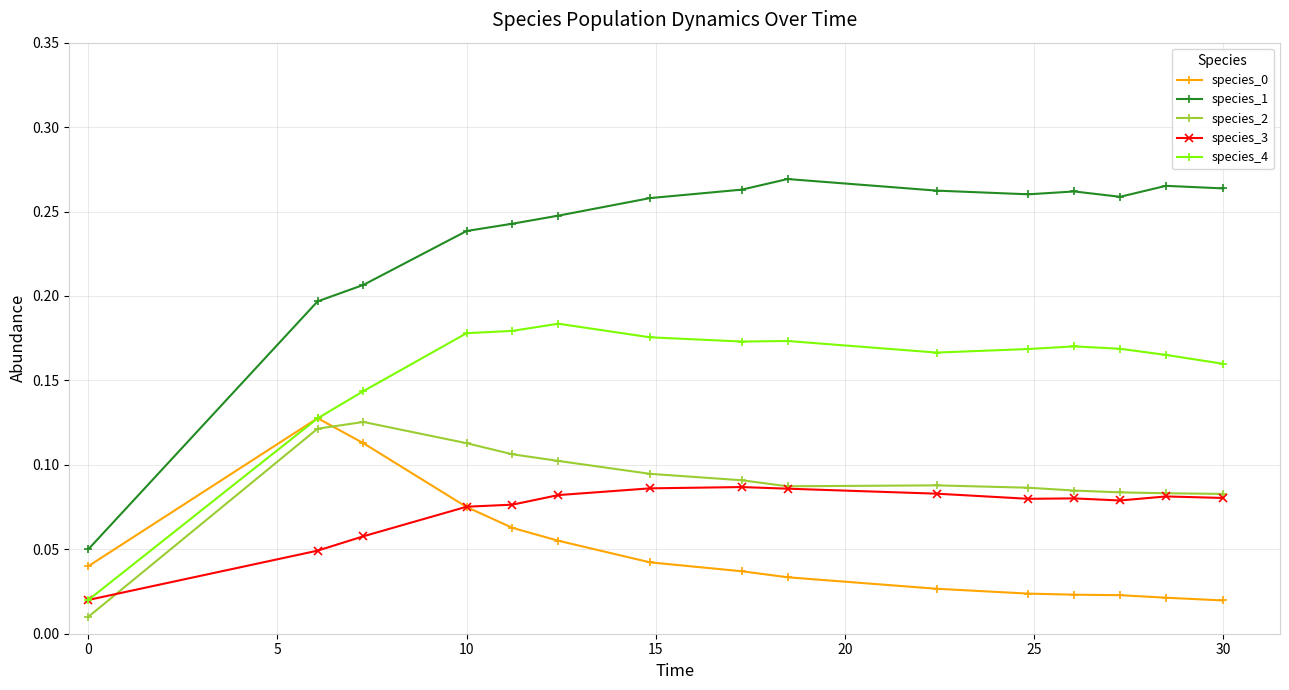

Count the species_4 values in the range 0 to 1.

15